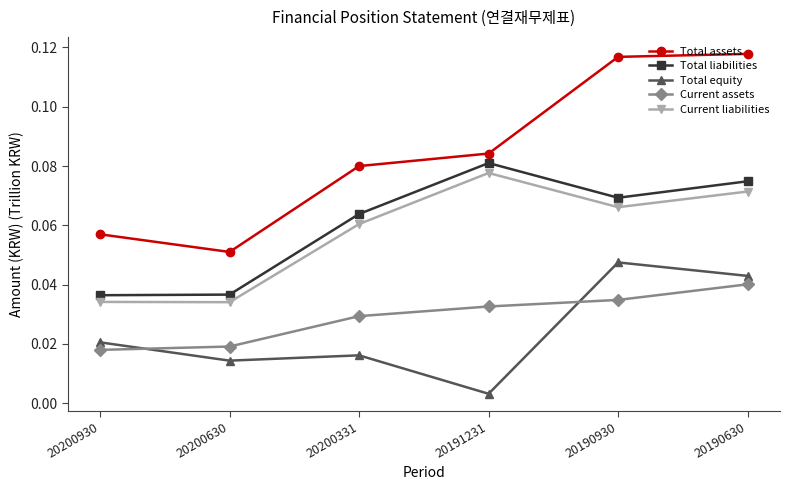

At how many categories does at least one series exceed 0?

6